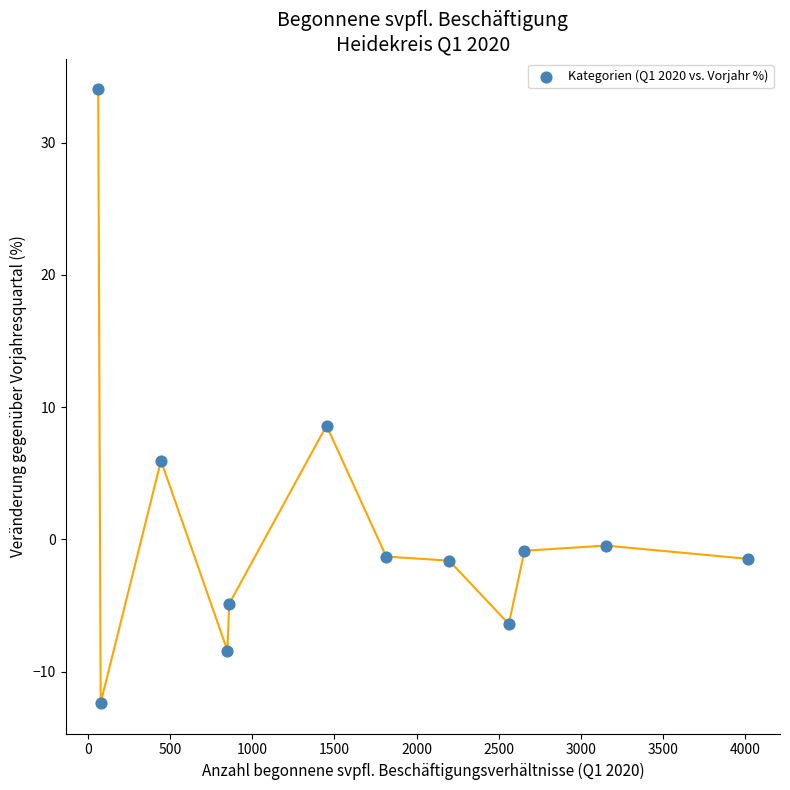

What is the average X value?

1678.4